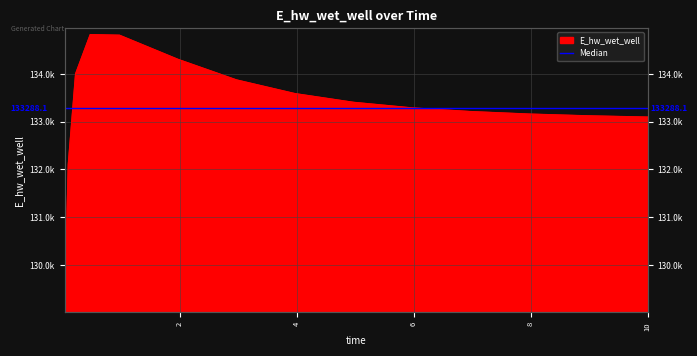

What is the value of the 10th point from the left?

133288.1